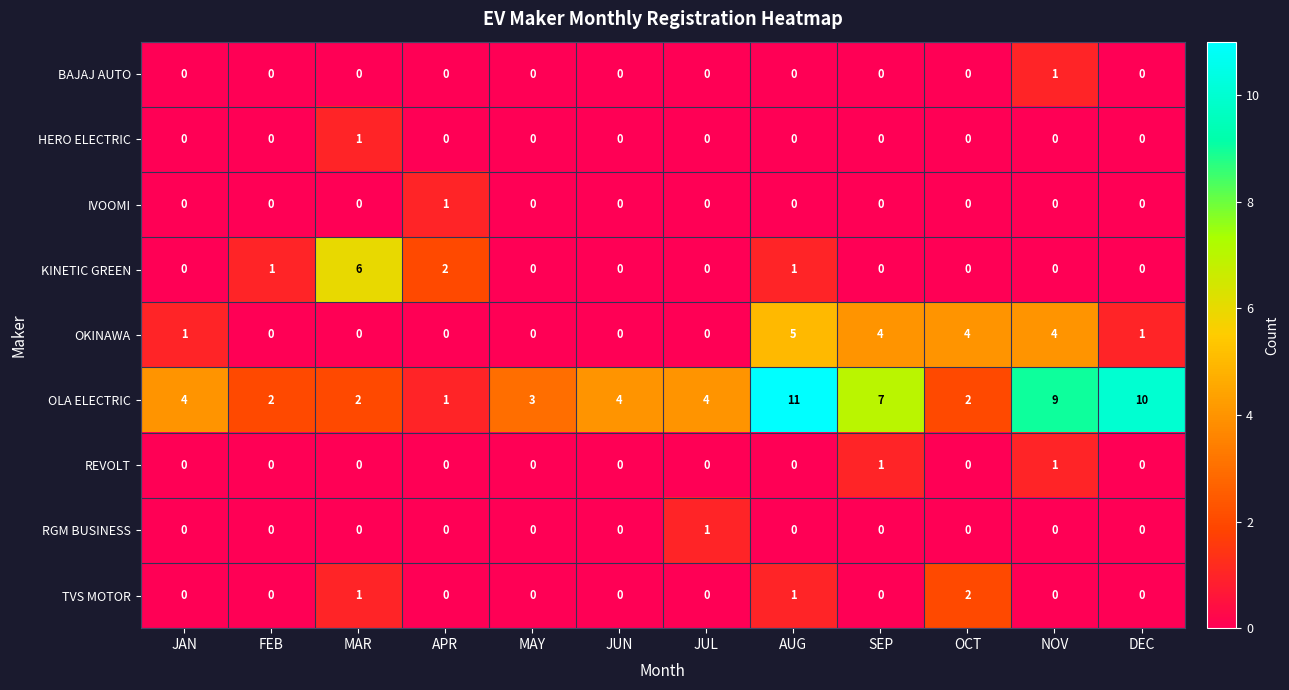

What is the difference between the maximum and minimum values in the OLA ELECTRIC series?

10